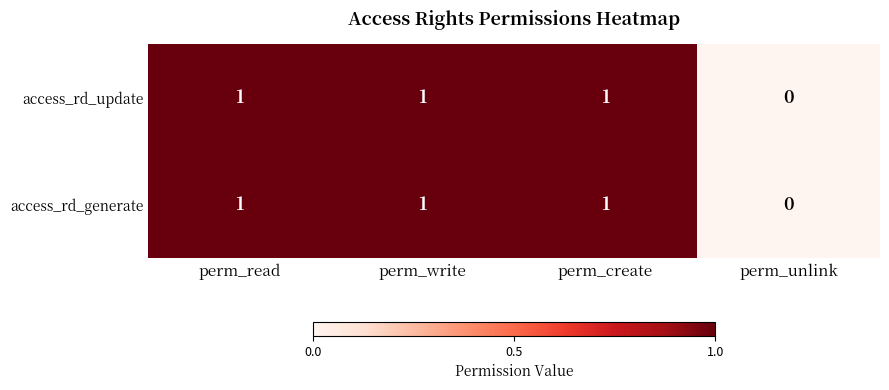

Which category has the lowest value in the access_rd_update series?

perm_unlink